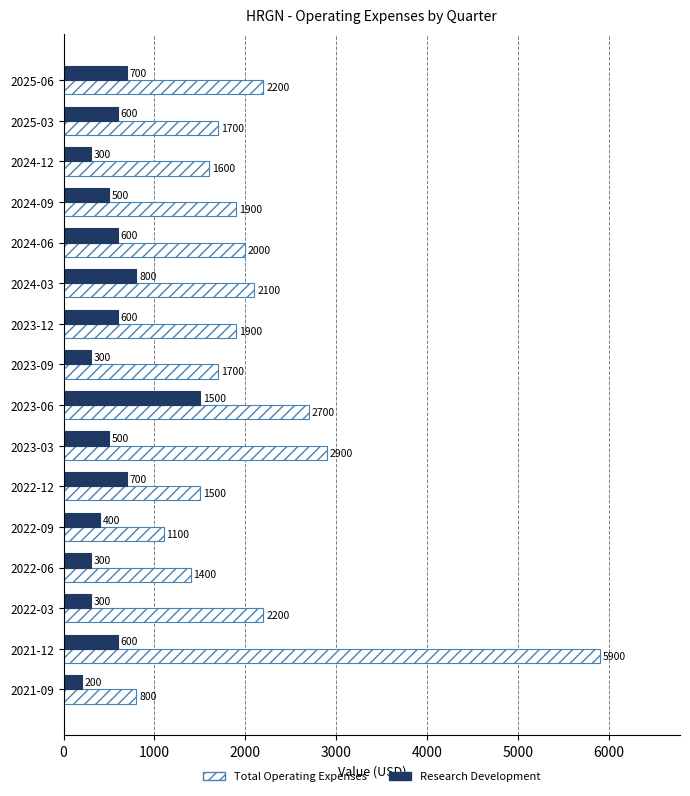

What is the minimum value for Research Development?

200